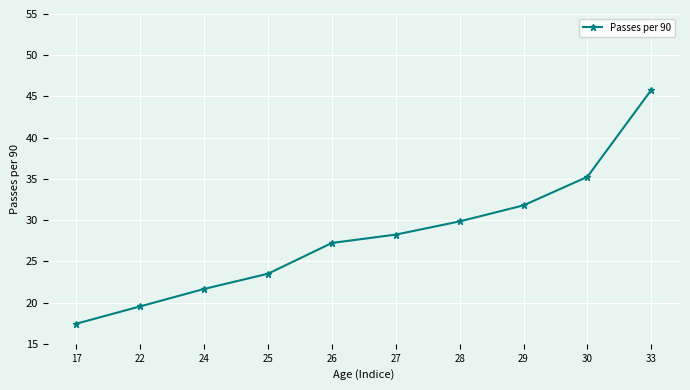

What is the greatest value displayed?

45.8